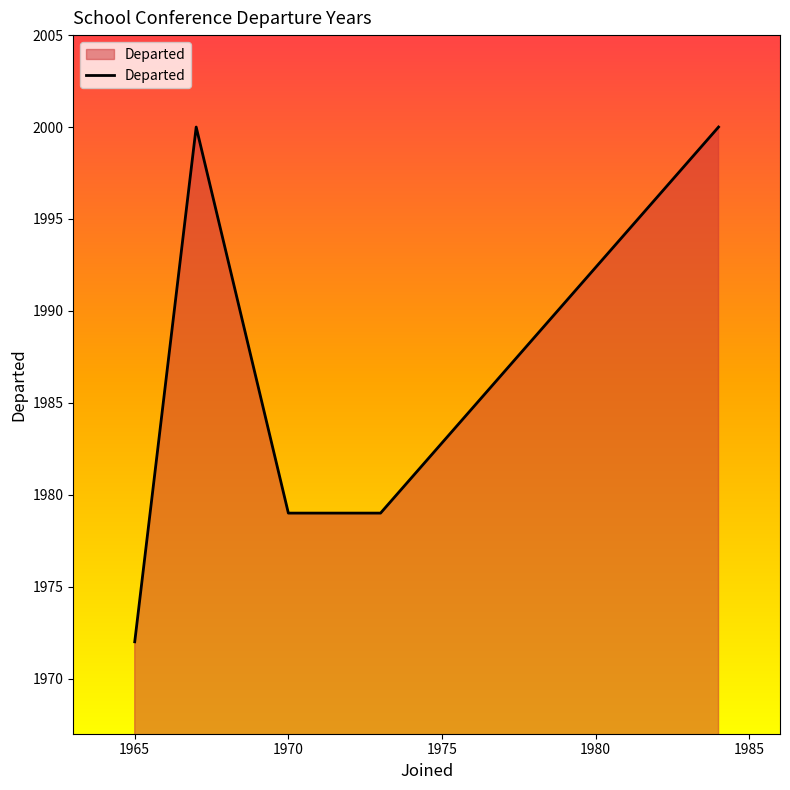

True or false: there are more than 2 points higher than both neighbors.

False